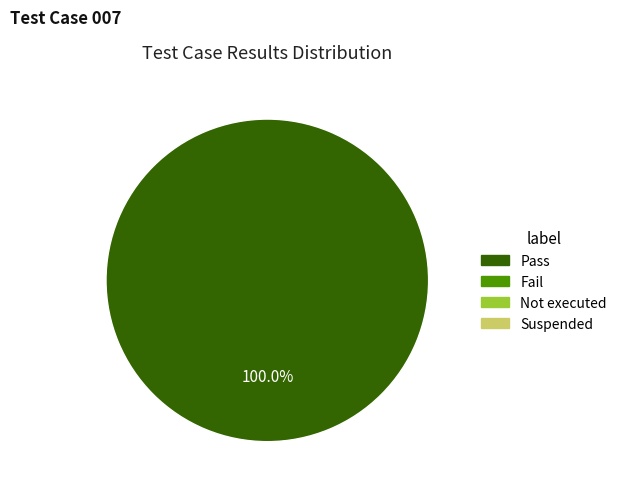

Is there a majority slice in this chart?

Yes